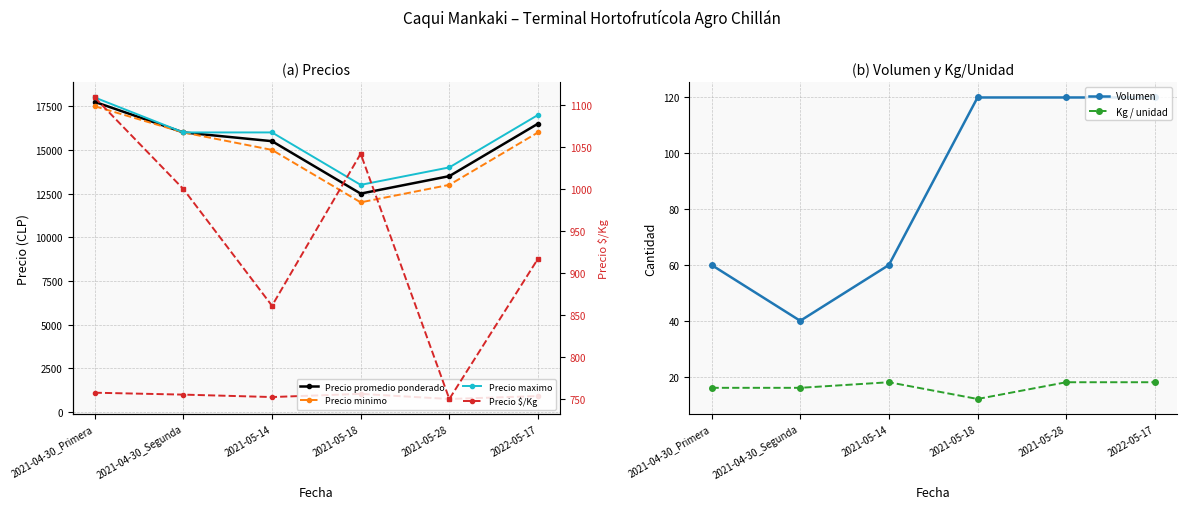

Where is Kg / unidad nearest to the value 15?

2021-04-30_Primera